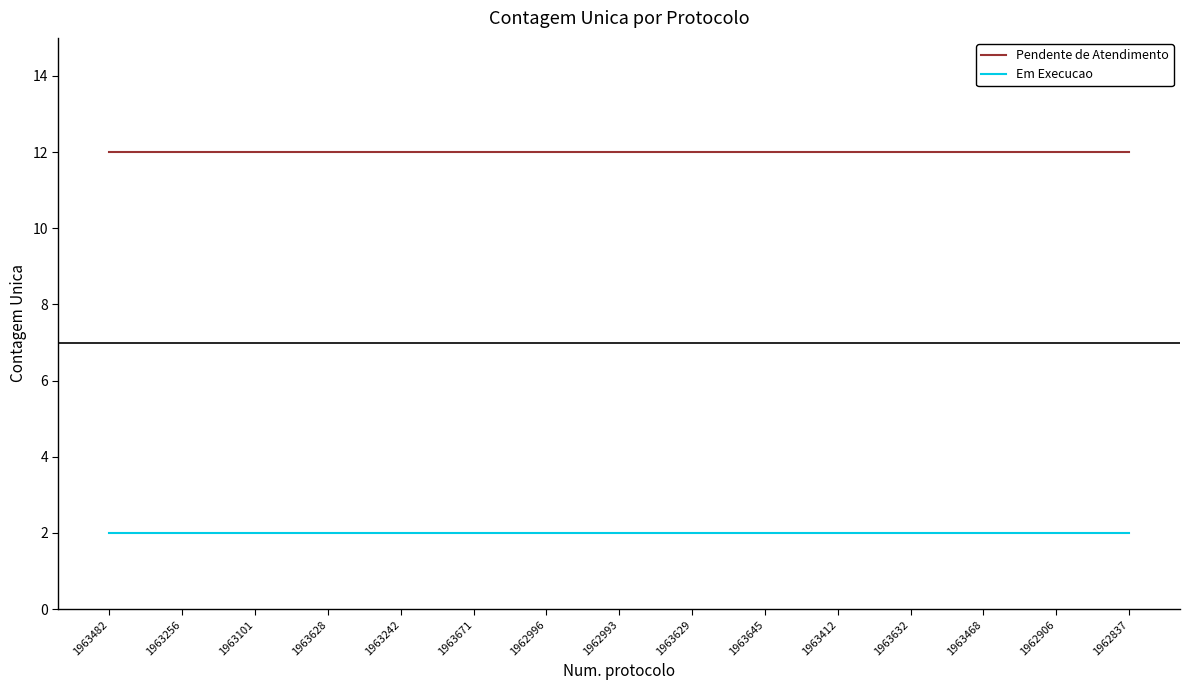

Rank the series by their maximum value, from lowest to highest.

Em Execucao, Pendente de Atendimento